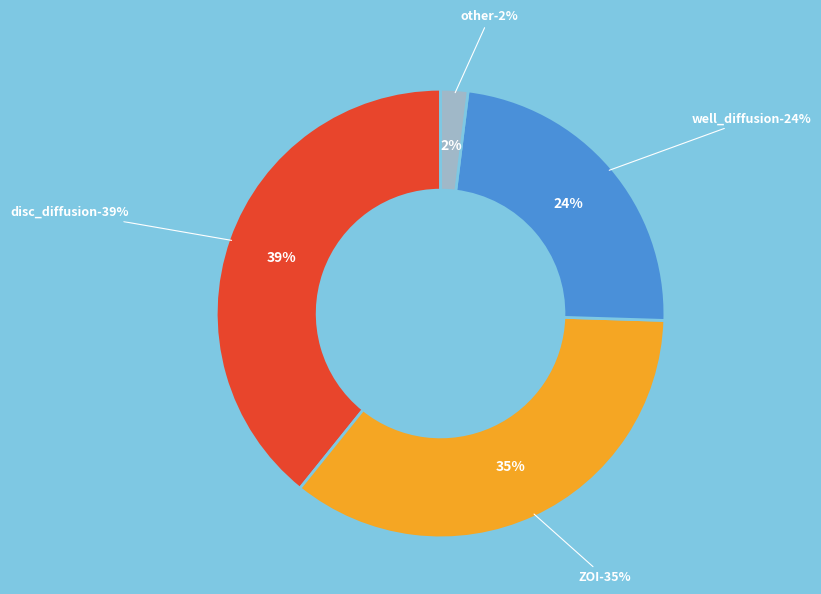

Rank the categories by value from lowest to highest.

other, well_diffusion, ZOI, disc_diffusion